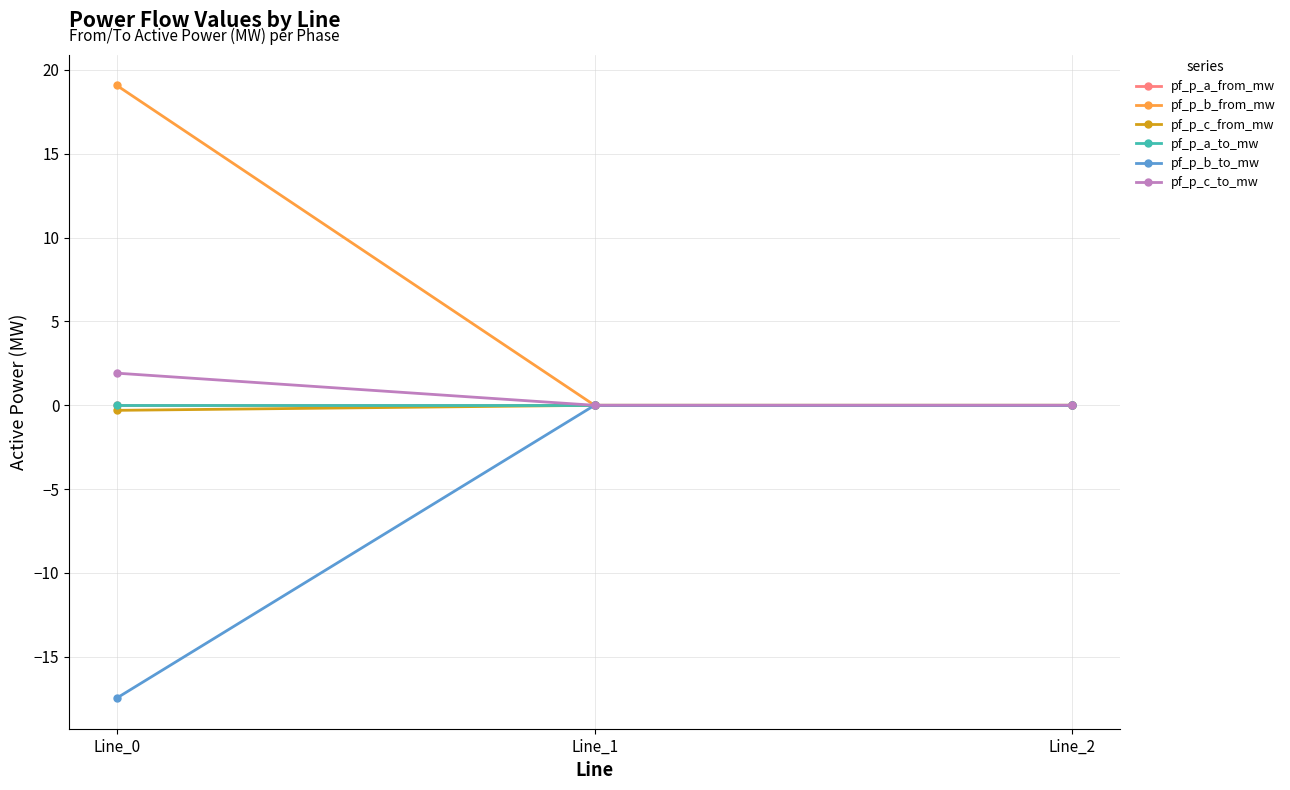

What is the difference between the pf_p_c_from_mw values at Line_1 and Line_0?

0.3